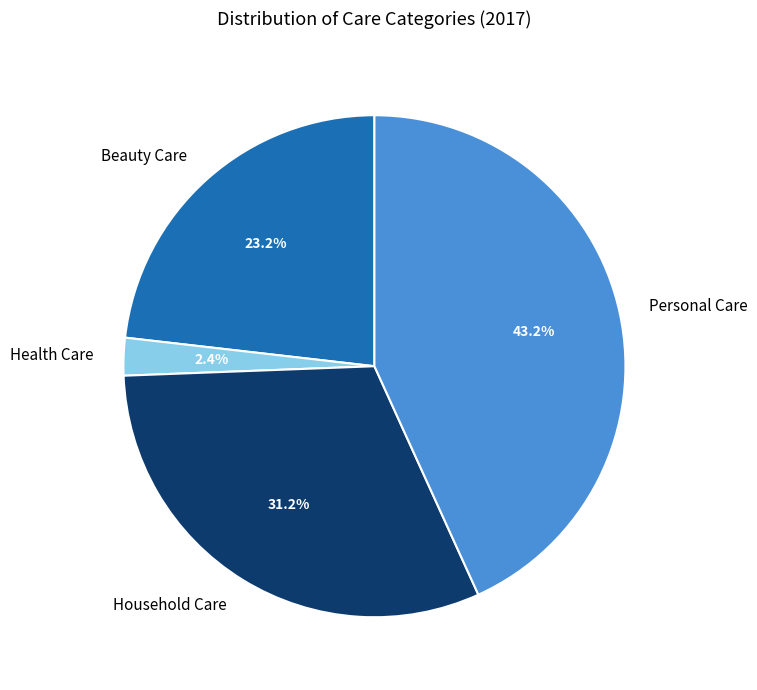

Which category has the biggest portion of the pie?

Personal Care